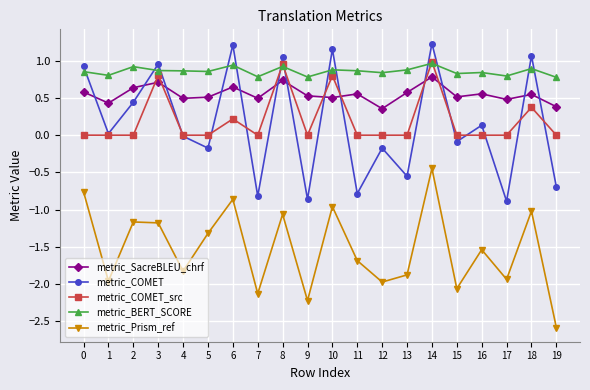

In metric_COMET, how many points are higher than both neighbors (excluding endpoints)?

8